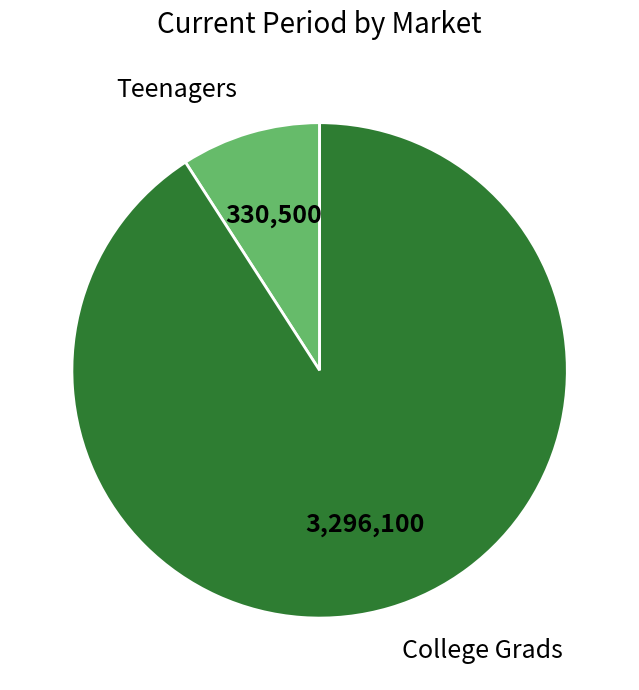

Which category accounts for the majority?

College Grads